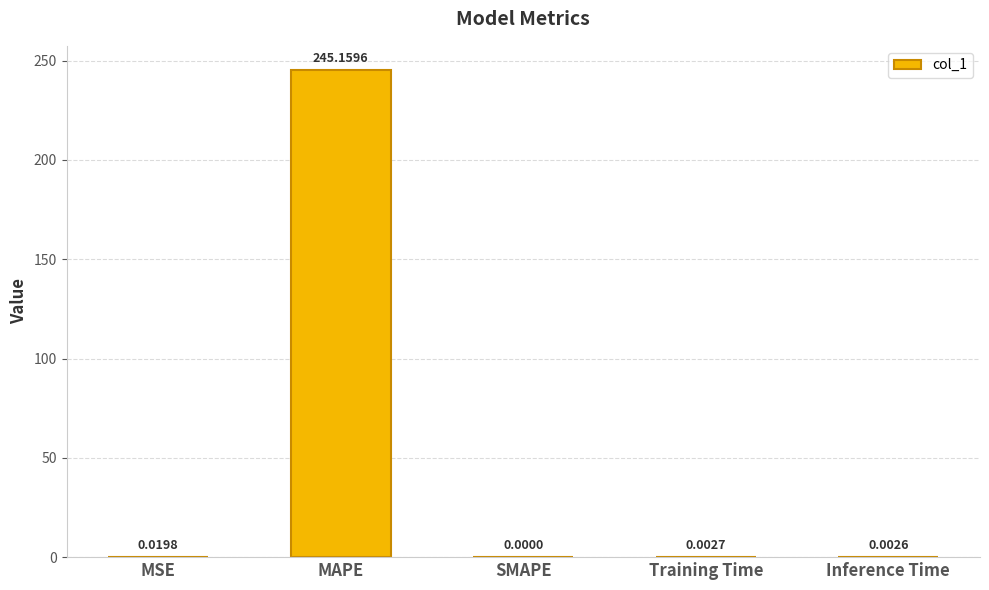

What is the sum of all values?

245.2